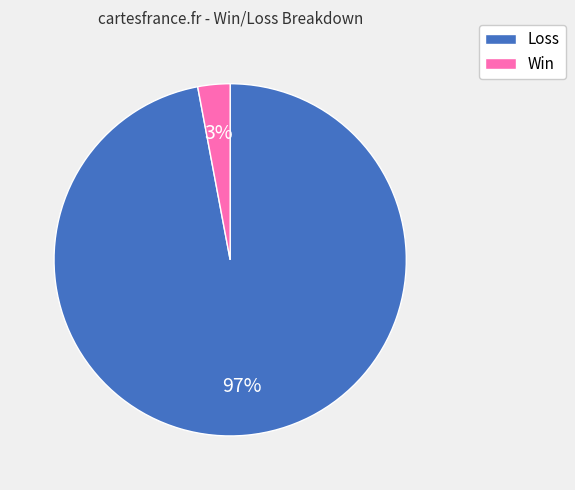

To the nearest percent, what percentage of the pie is Loss?

97%